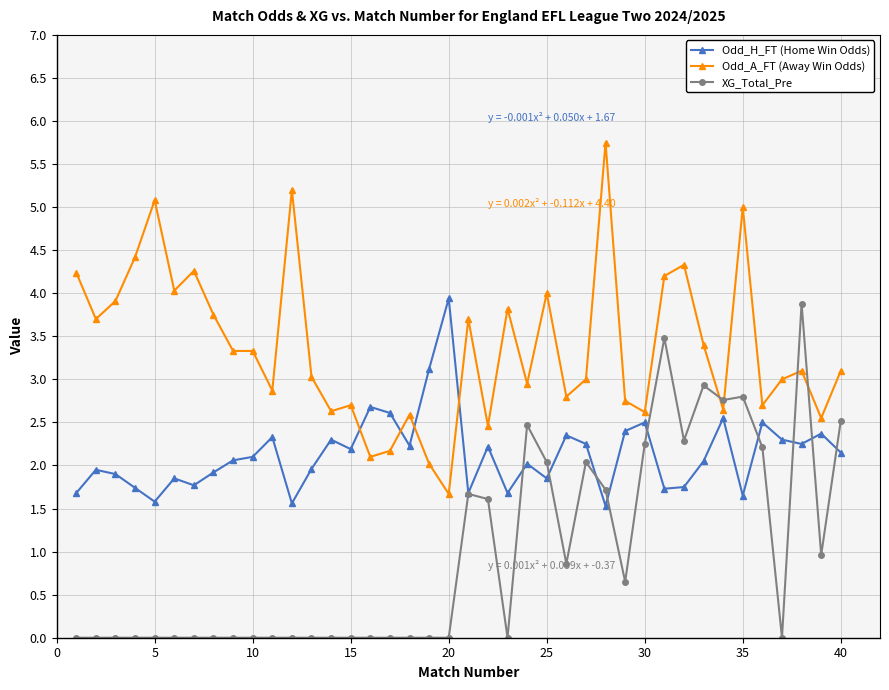

List the series in order of their overall mean, lowest first.

XG_Total_Pre, Odd_H_FT (Home Win Odds), Odd_A_FT (Away Win Odds)